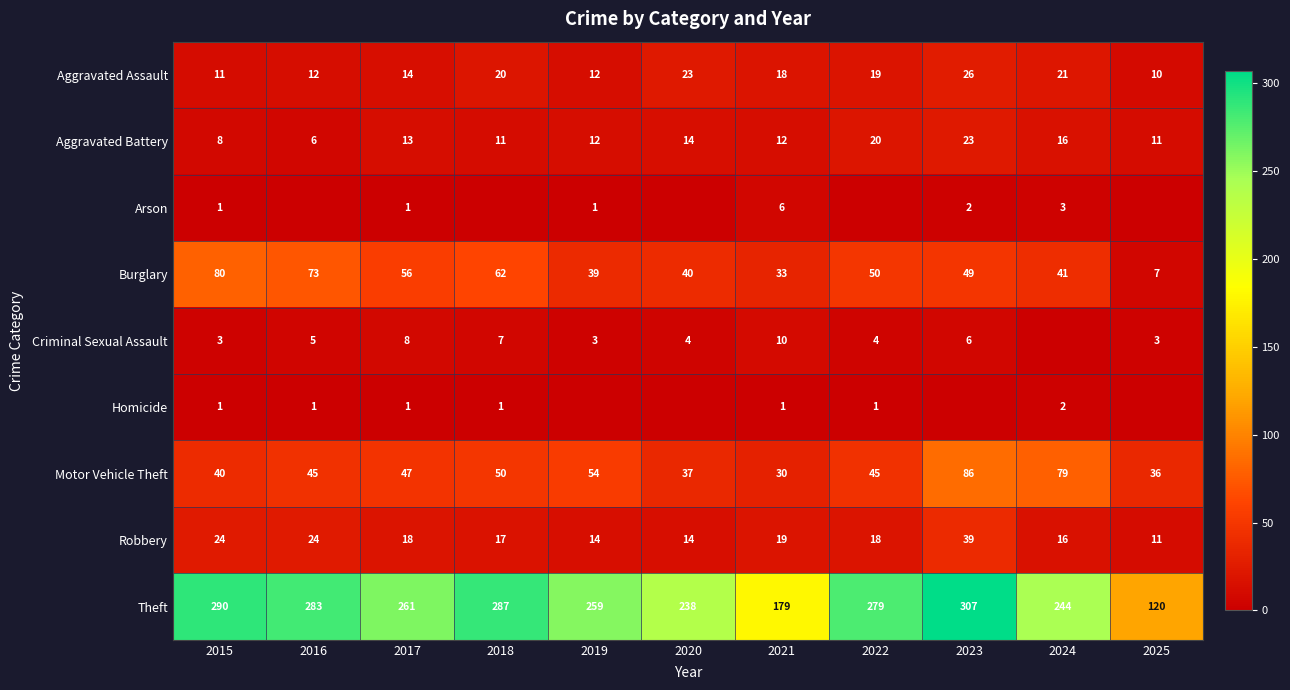

What is the highest value of the Arson series?

6